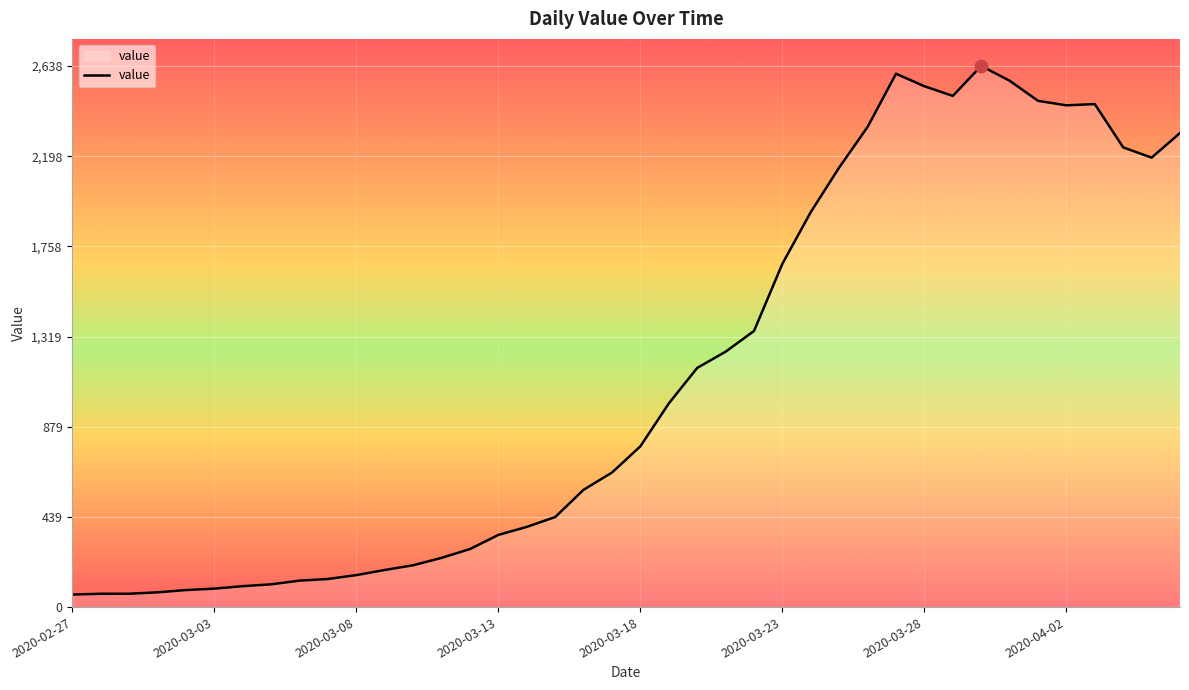

What is the greatest value displayed?

2638